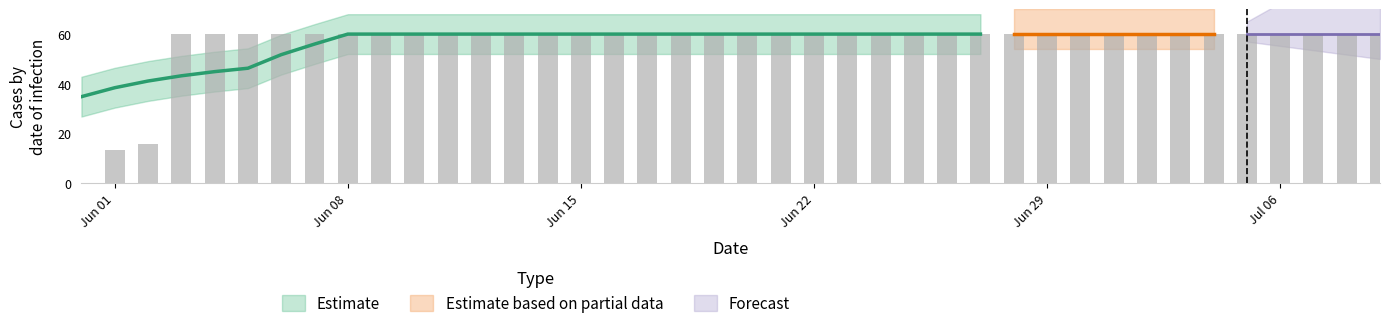

What is the approximate value at 2020-07-05?

60.0